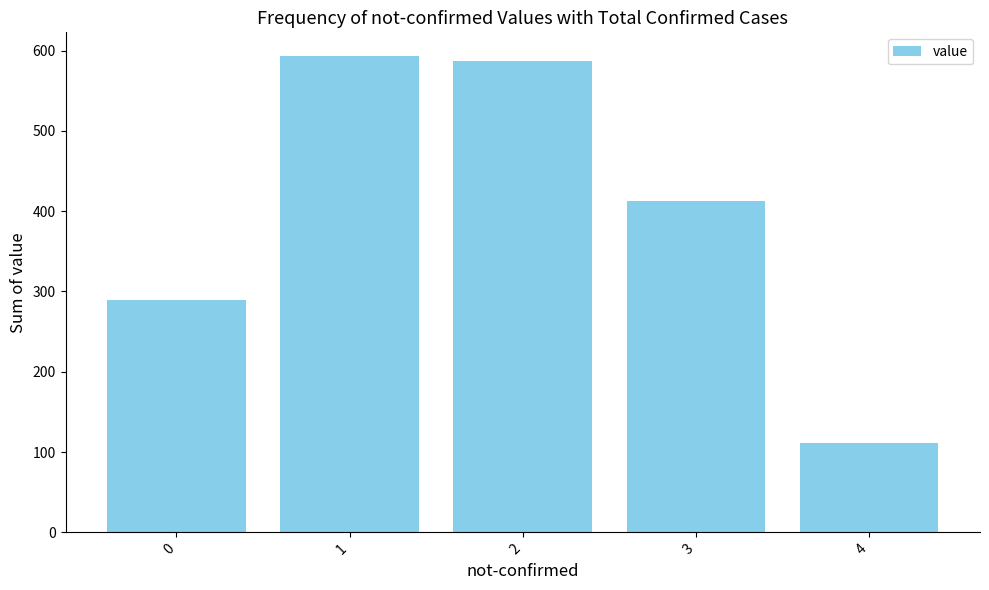

At which category does the chart reach its minimum across all series?

4